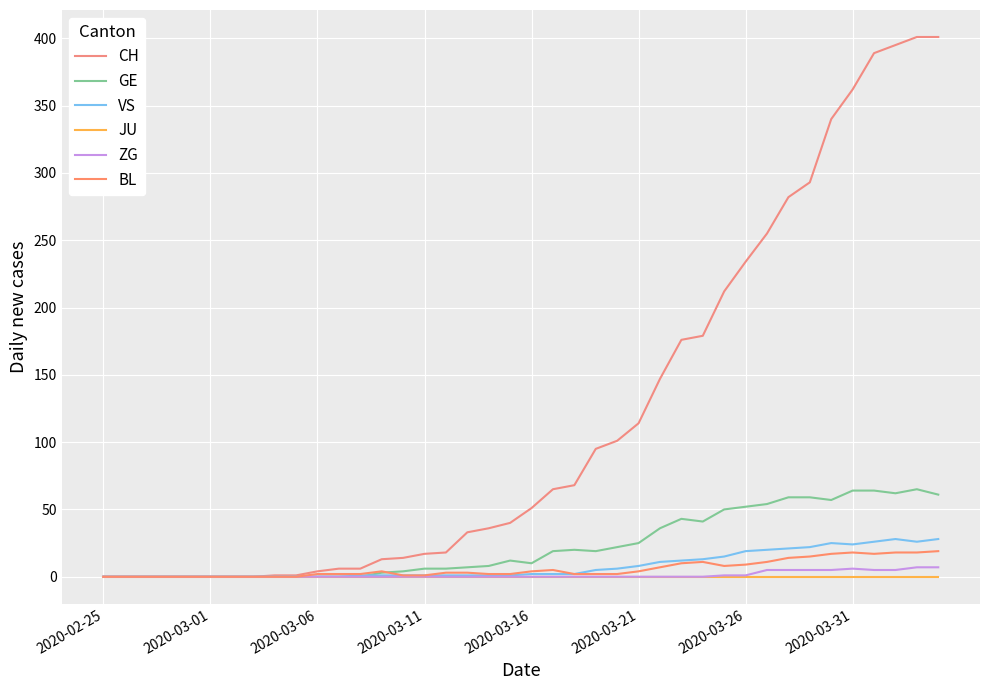

What is the average value of the GE series?

23